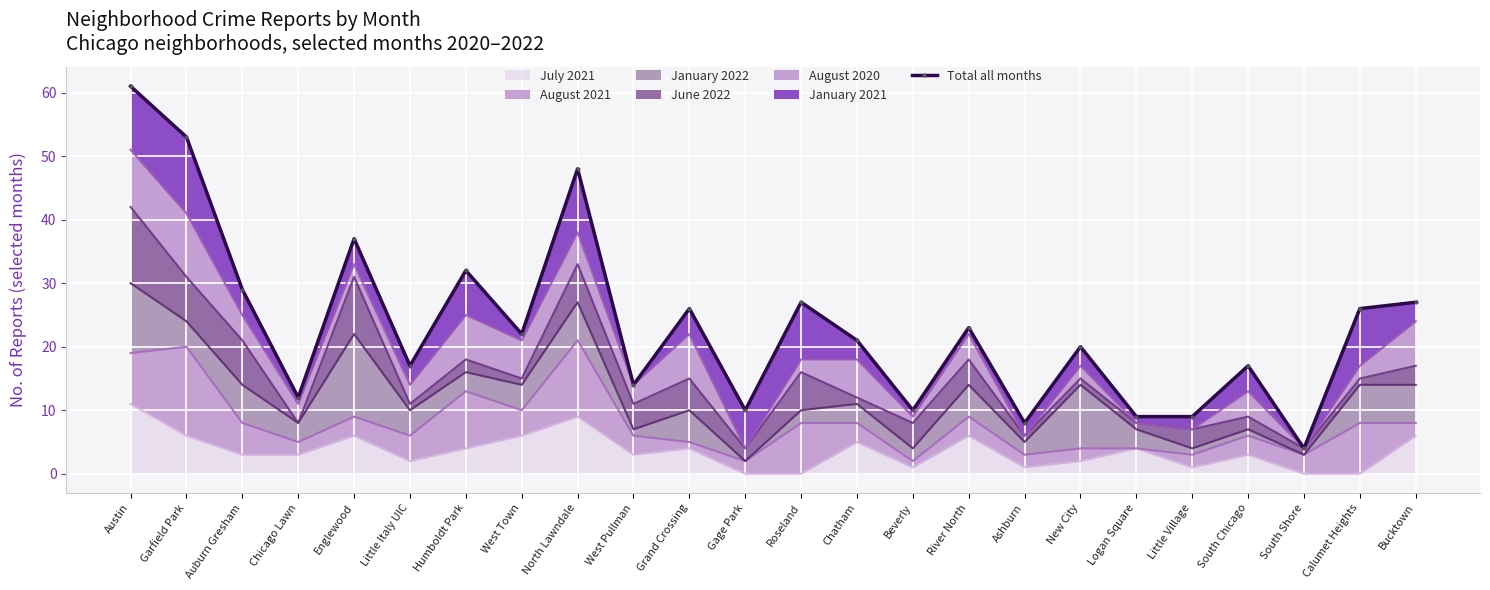

How many categories are shown in the chart?

24